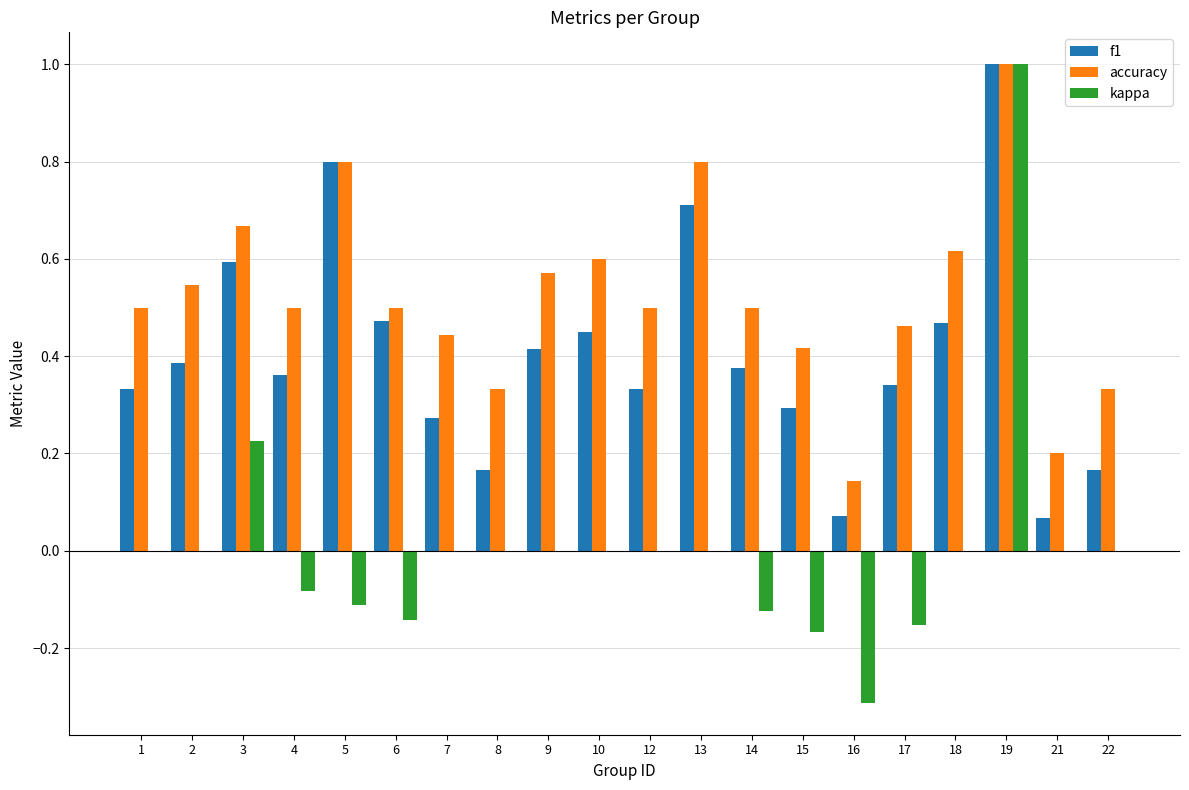

What is the sum of all f1 values?

8.1